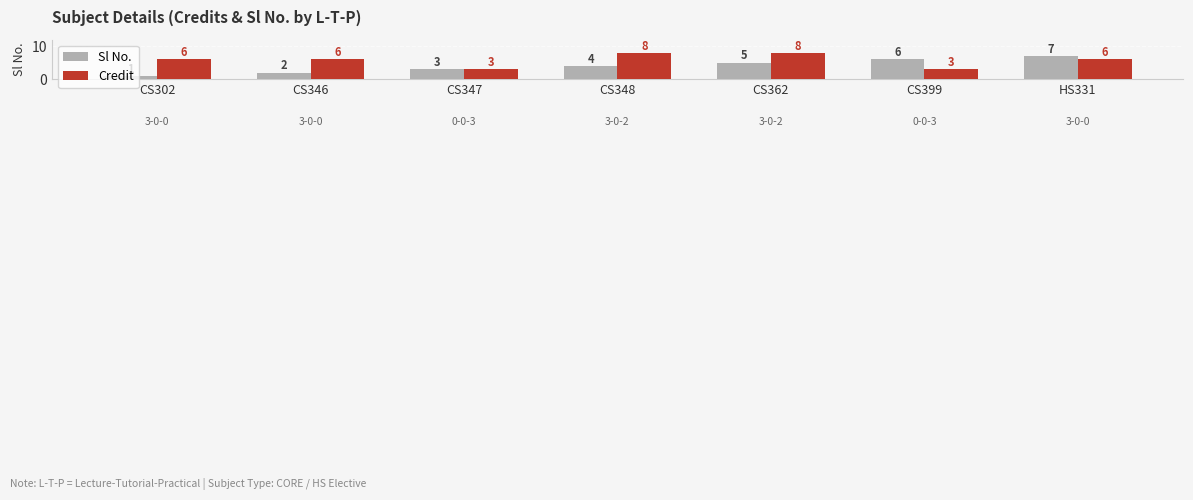

Which series has the largest range (max minus min)?

Sl No.